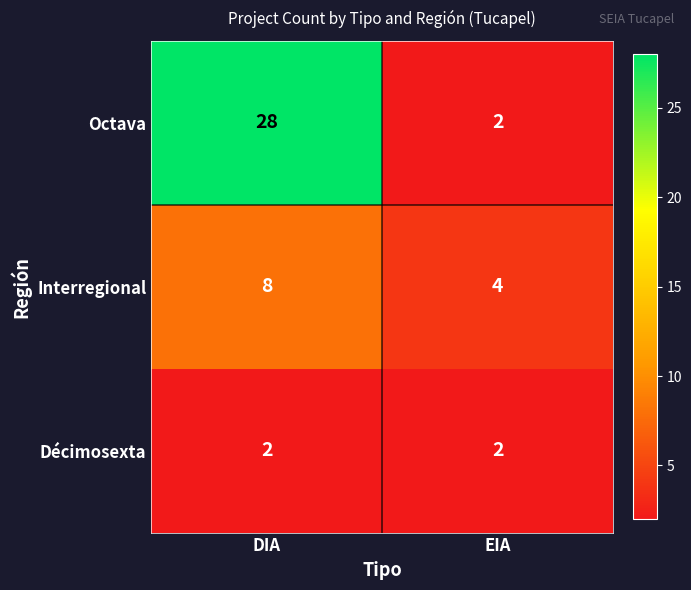

How many distinct data groups are displayed?

3